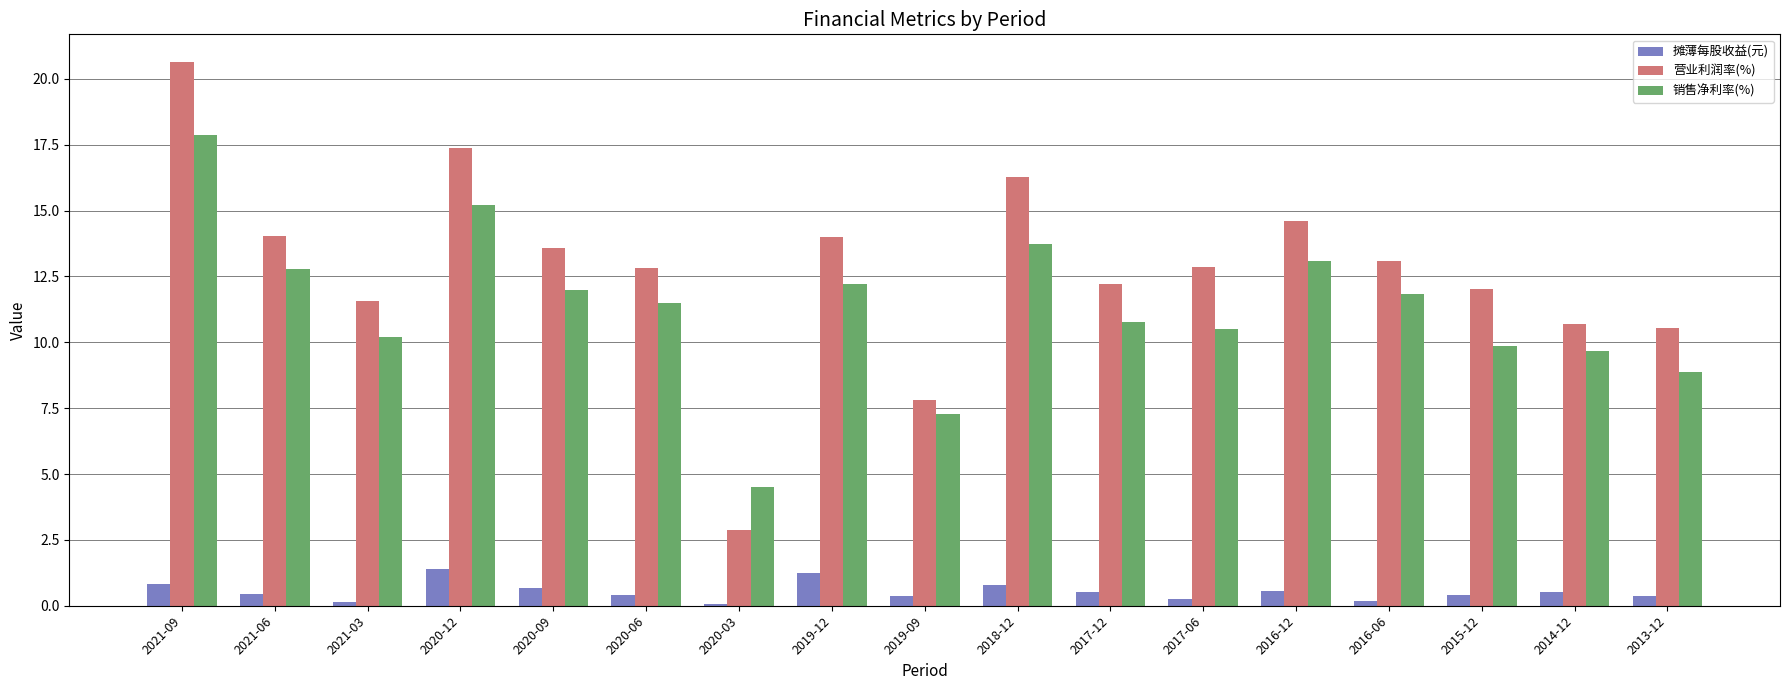

How many groups of bars are there?

17